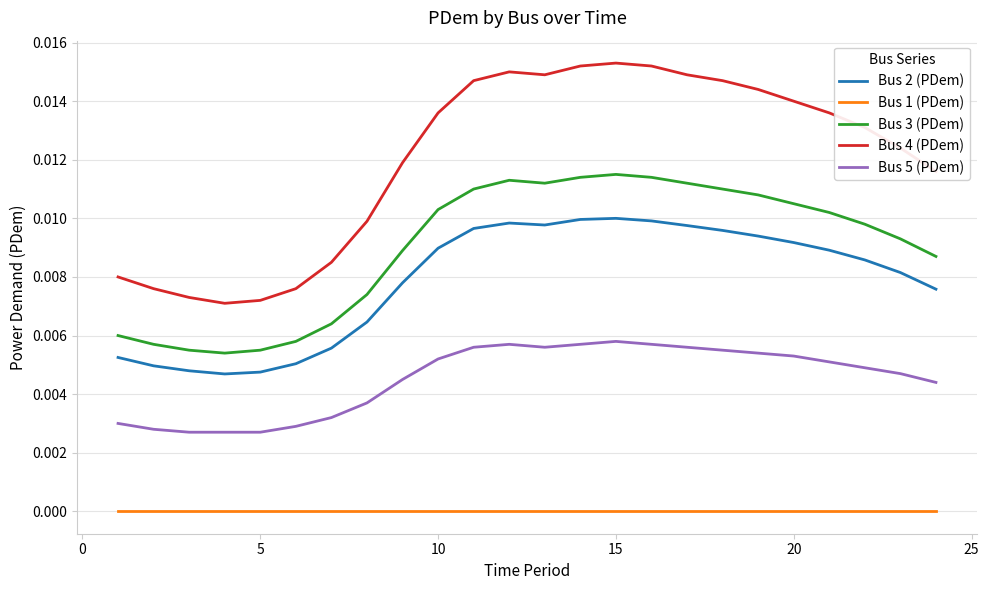

Does the chart display data point markers on the line(s)?

No